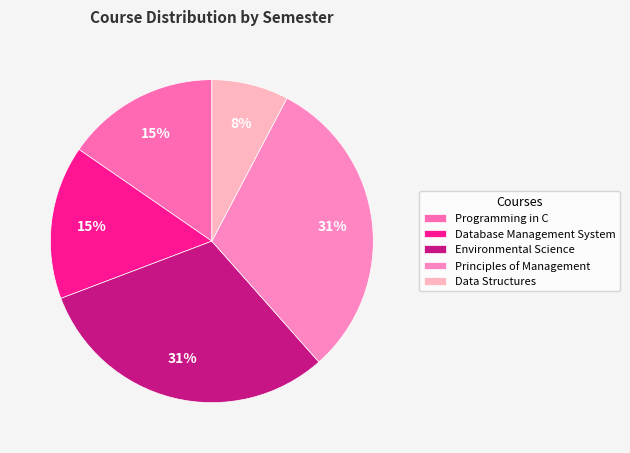

The Programming in C slice represents 29% of the pie. True or false?

False